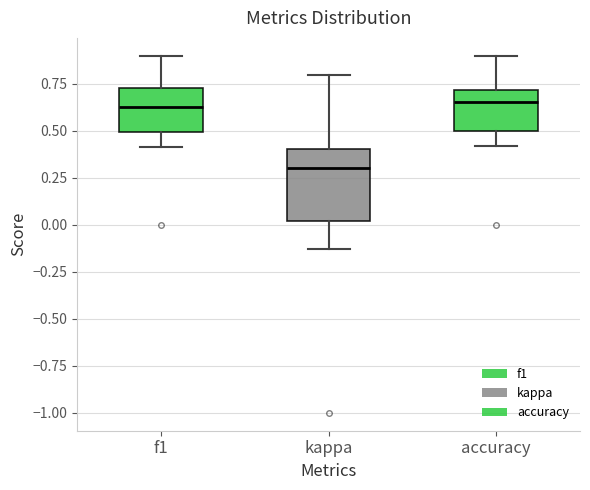

Which box is the tallest, from its lower edge to its upper edge?

kappa